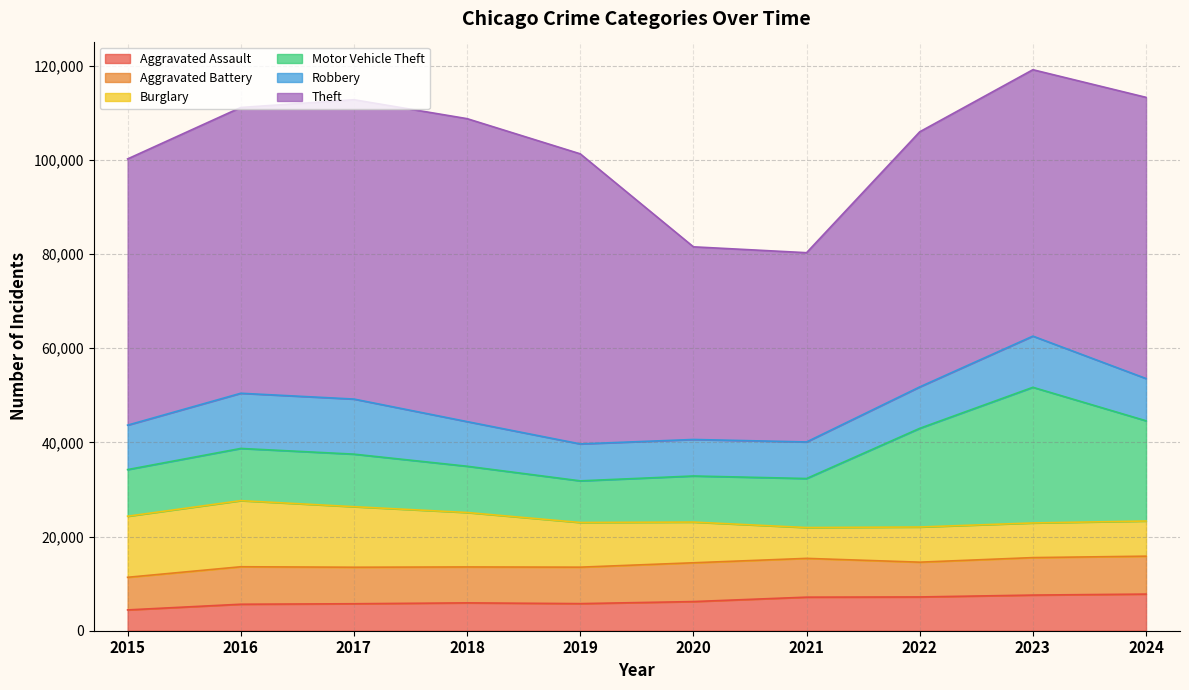

The value of Motor Vehicle Theft at 2021 is 2778. True or false?

False